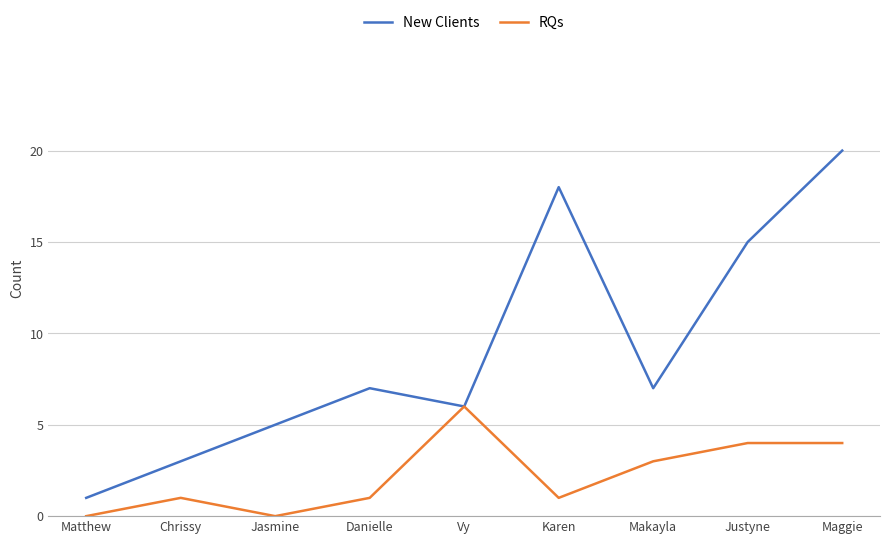

Which series has the widest spread of values?

New Clients